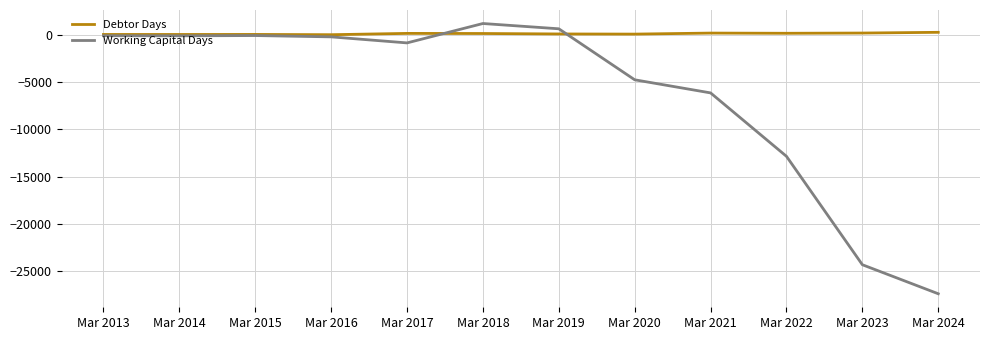

The Working Capital Days series shows -24358 at Mar 2023. True or false?

True